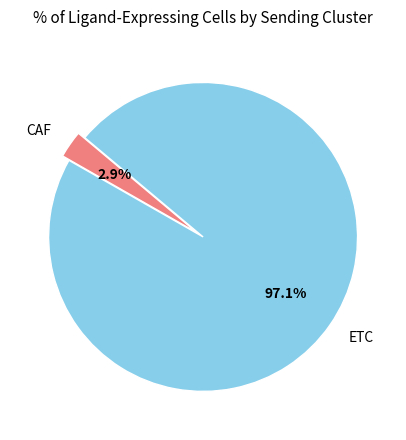

Which slice is the smallest?

CAF